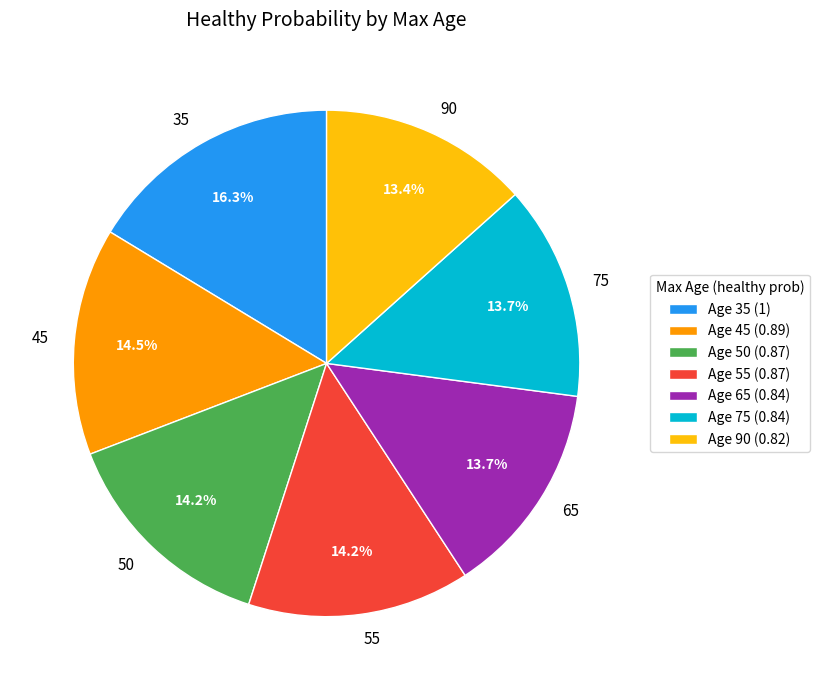

How many segments does this pie chart have?

7